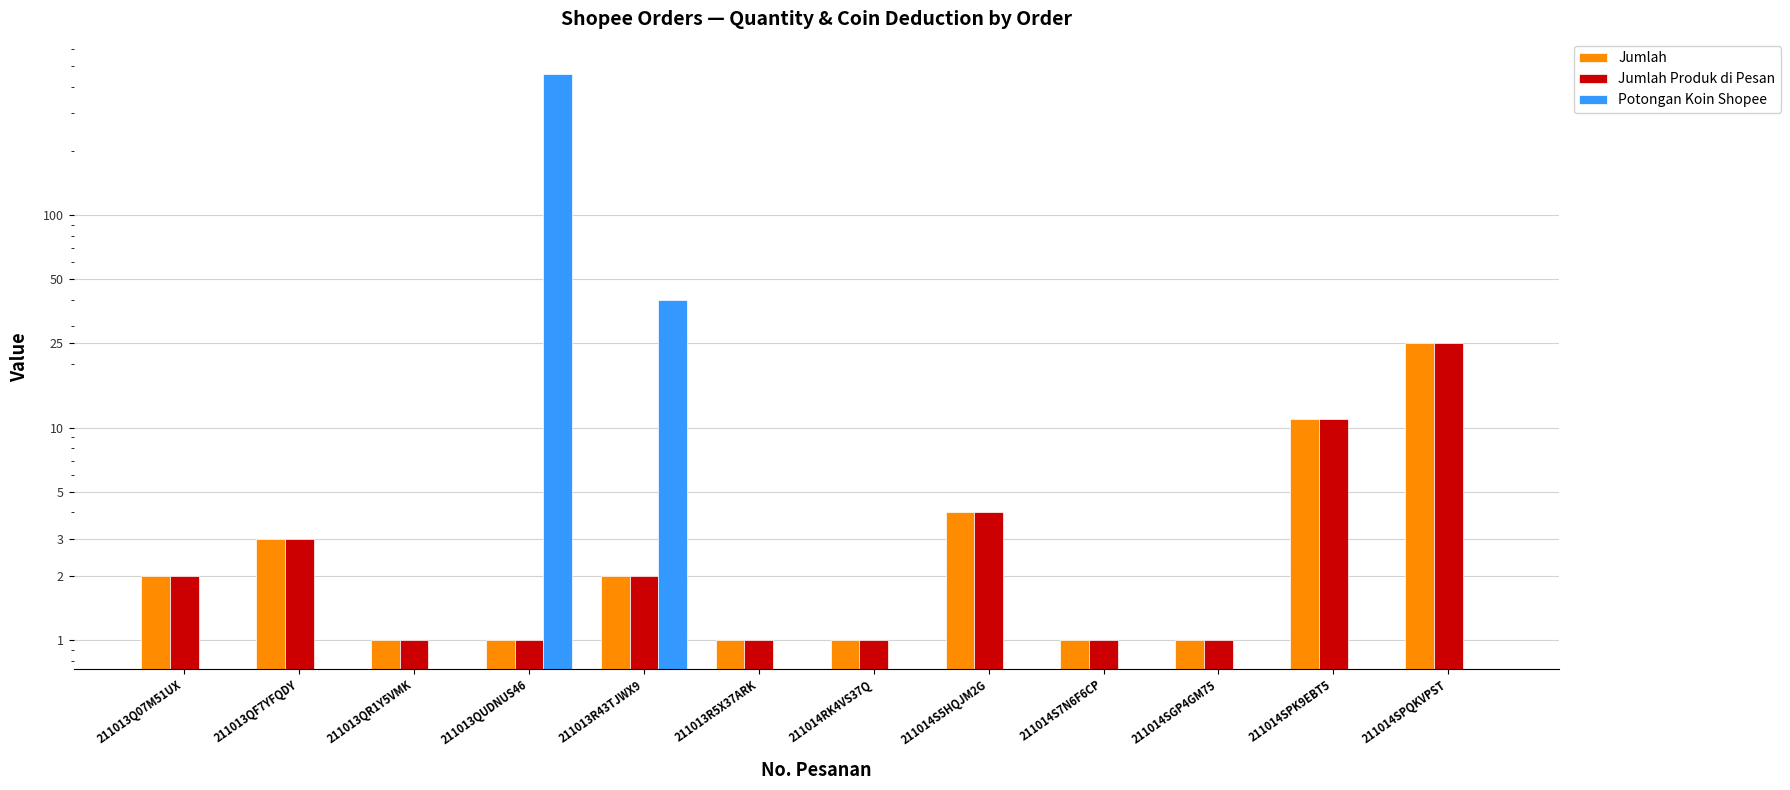

Reading left to right, what are all the values shown in this chart?

Jumlah: 2	3	1	1	2	1	1	4	1	1	11	25
Jumlah Produk di Pesan: 2	3	1	1	2	1	1	4	1	1	11	25
Potongan Koin Shopee: 0	0	0	459	40	0	0	0	0	0	0	0